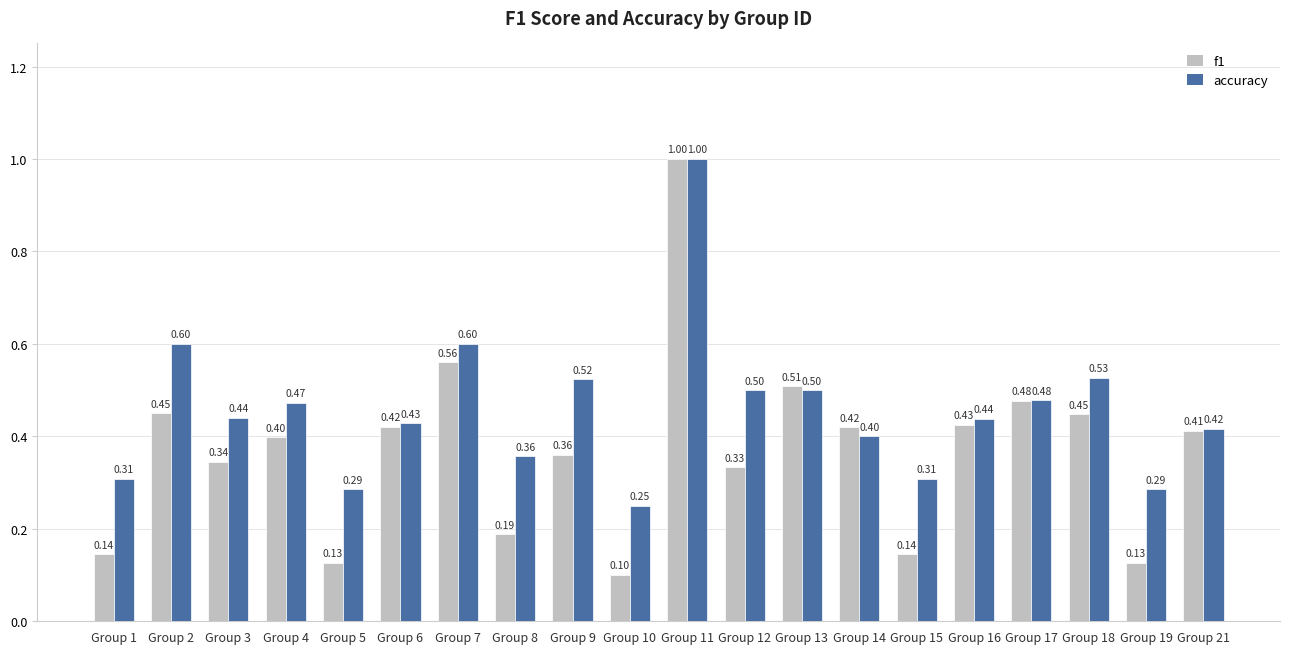

Which series changed the most between Group 7 and Group 12?

f1